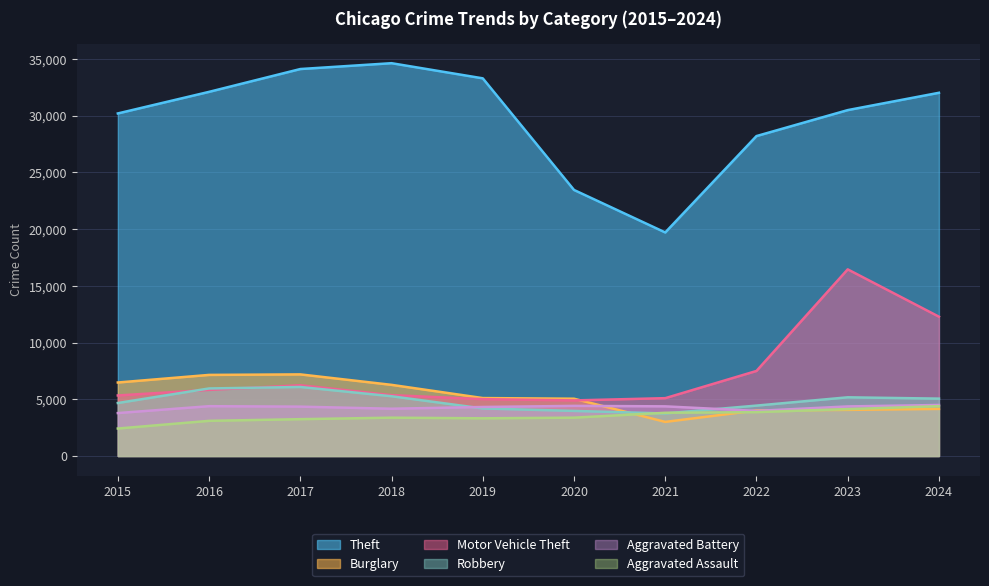

Reading right to left, transcribe all the data shown in this chart.

Theft: 2024=32014	2023=30487	2022=28199	2021=19703	2020=23449	2019=33287	2018=34622	2017=34107	2016=32096	2015=30193
Burglary: 2024=4151	2023=4066	2022=4013	2021=3006	2020=5050	2019=5107	2018=6271	2017=7194	2016=7148	2015=6479
Motor Vehicle Theft: 2024=12279	2023=16451	2022=7497	2021=5099	2020=4900	2019=5011	2018=5366	2017=6238	2016=5829	2015=5337
Robbery: 2024=5058	2023=5174	2022=4443	2021=3751	2020=3975	2019=4191	2018=5267	2017=6084	2016=5954	2015=4671
Aggravated Battery: 2024=4497	2023=4371	2022=3976	2021=4377	2020=4418	2019=4321	2018=4167	2017=4351	2016=4391	2015=3784
Aggravated Assault: 2024=4392	2023=4135	2022=3866	2021=3811	2020=3380	2019=3323	2018=3379	2017=3247	2016=3099	2015=2422